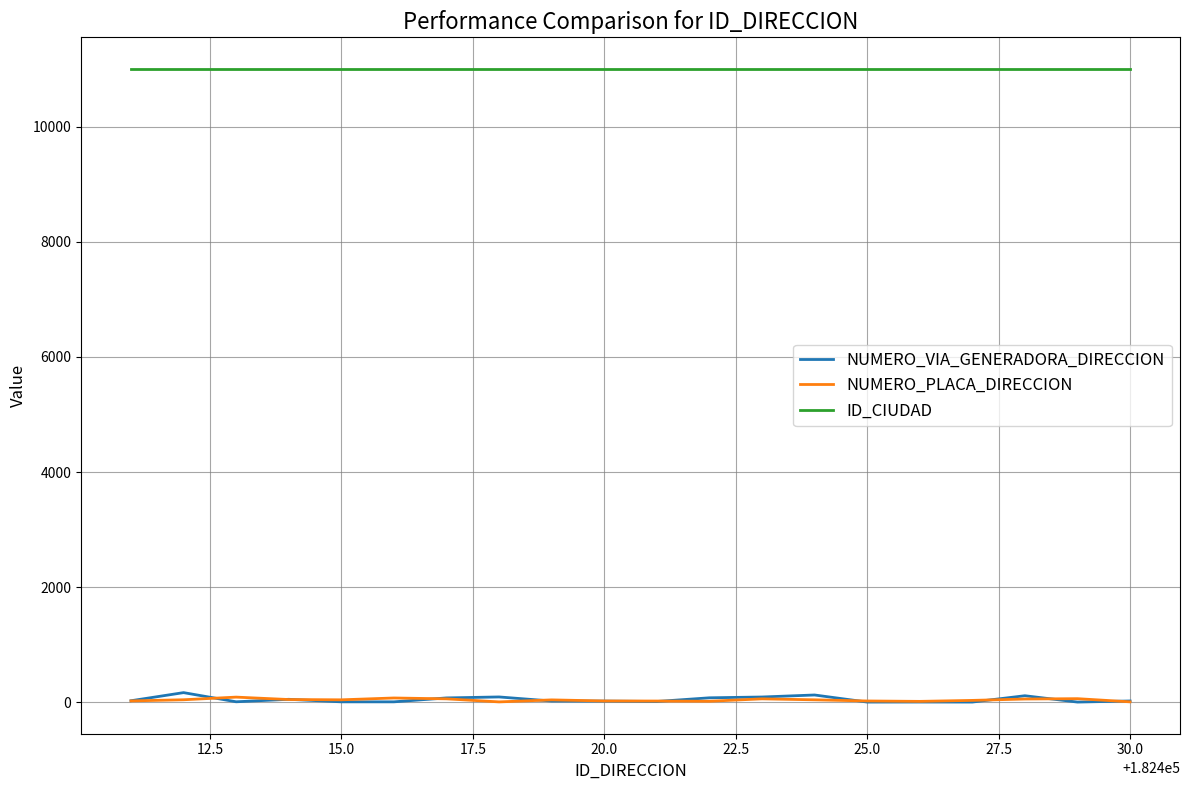

True or false: ID_CIUDAD and NUMERO_VIA_GENERADORA_DIRECCION cross at least once.

False